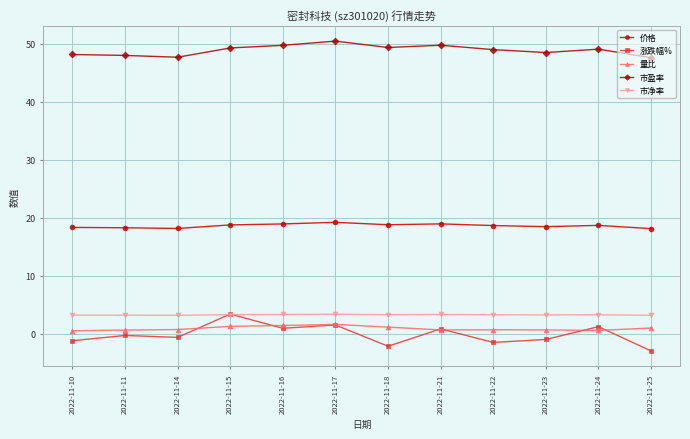

What are all the series names shown in the legend?

价格, 涨跌幅%, 量比, 市盈率, 市净率